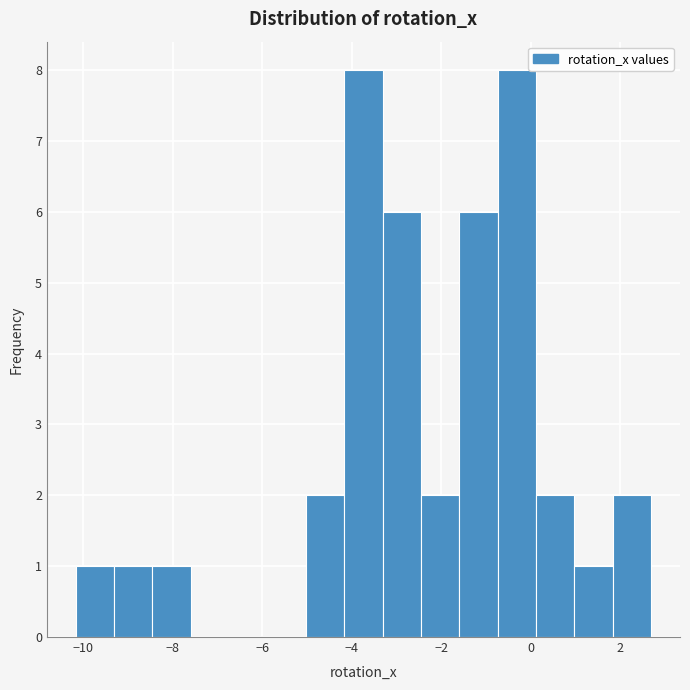

Reading left to right, list every bar in this chart as the range it spans on the x-axis followed by its height. Neither the bar edges nor the heights are printed on the chart, so give them approximately, as read against the axes.

-10.2 to -9.4: 1
-9.4 to -8.4: 1
-8.4 to -7.6: 1
-7.6 to -6.8: 0
-6.8 to -5.8: 0
-5.8 to -5.0: 0
-5.0 to -4.2: 2
-4.2 to -3.4: 8
-3.4 to -2.4: 6
-2.4 to -1.6: 2
-1.6 to -0.8: 6
-0.8 to 0.2: 8
0.2 to 1.0: 2
1.0 to 1.8: 1
1.8 to 2.6: 2